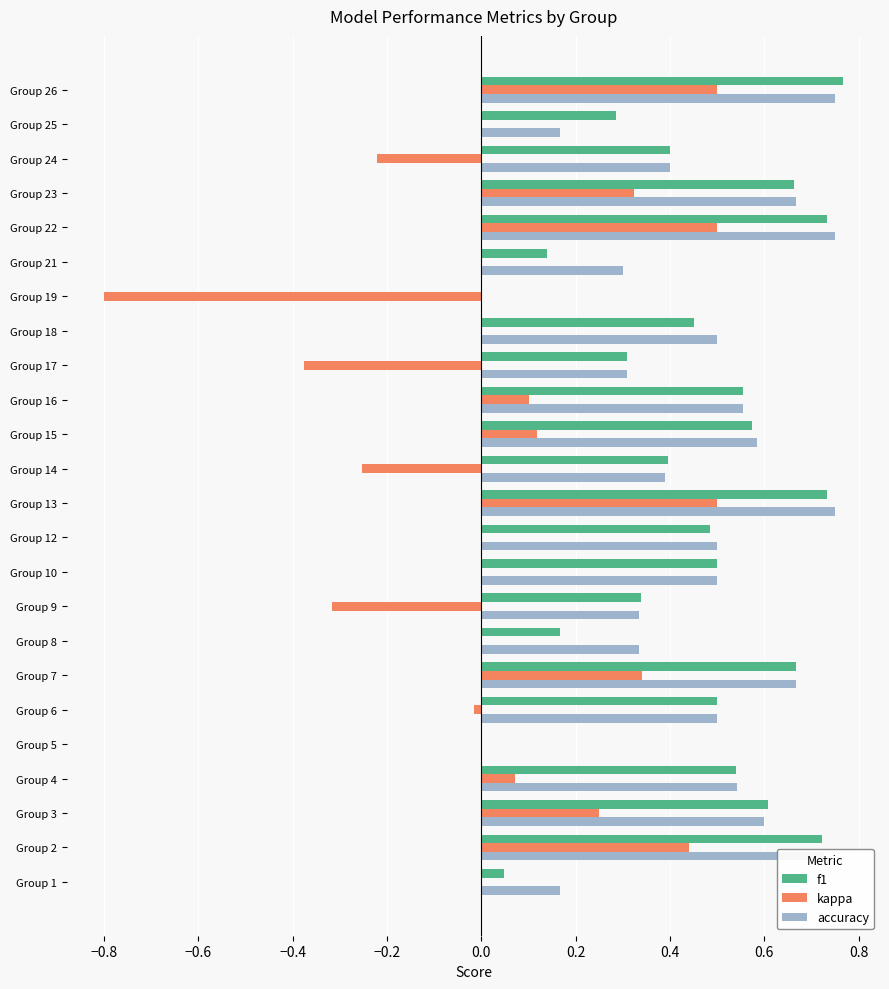

Is the value of f1 at Group 10 greater than the value of accuracy at Group 1?

Yes